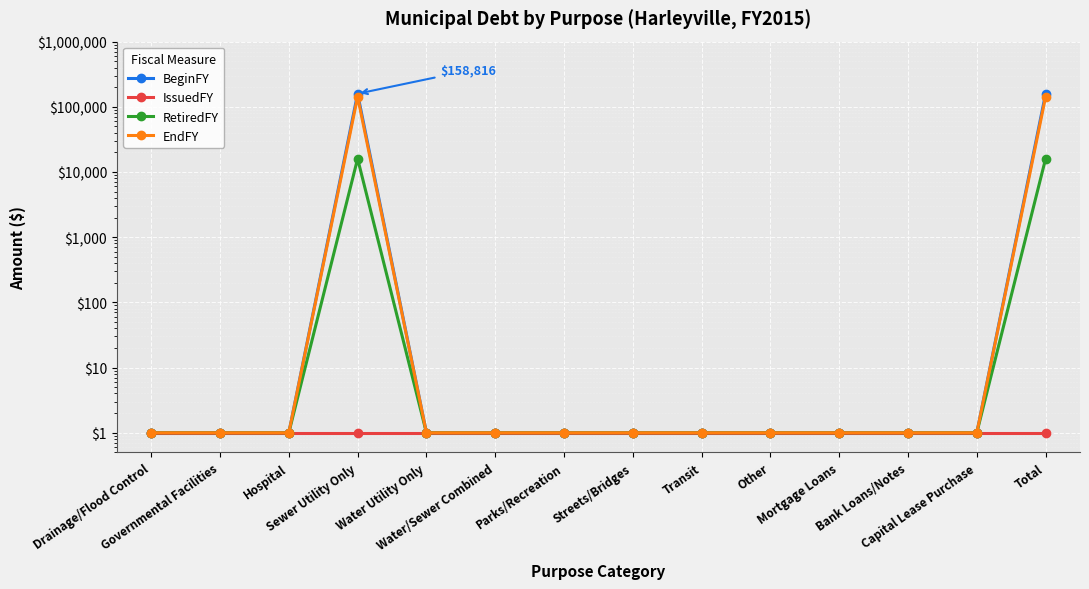

Is it true that EndFY equals 1 at Transit?

True